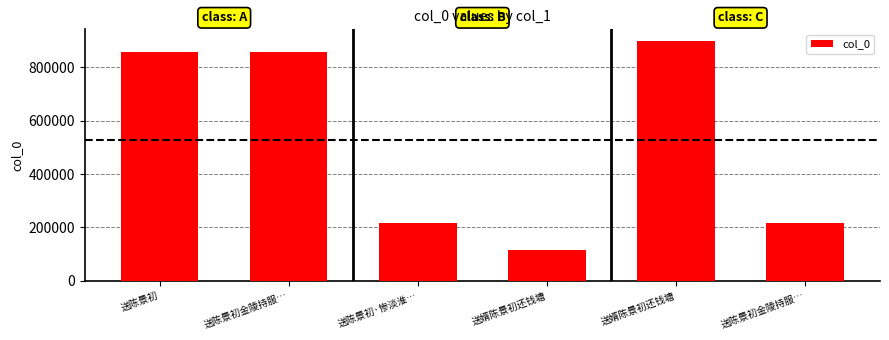

How many bars are there in total?

6